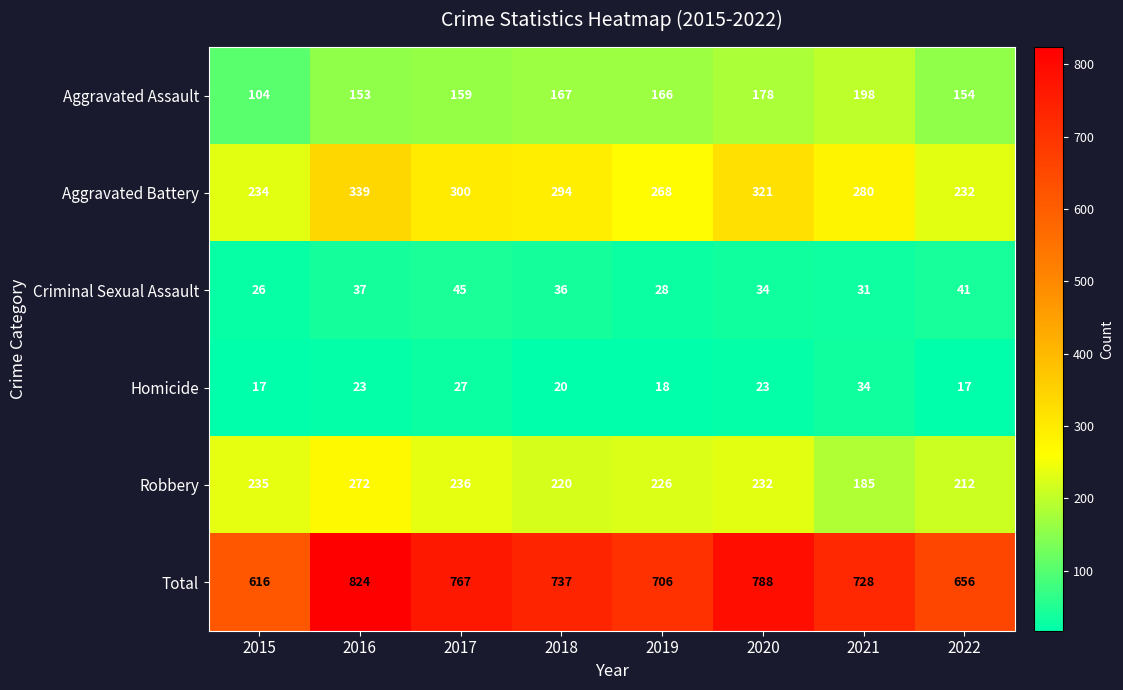

Which series changed the most between 2021 and 2022?

Total